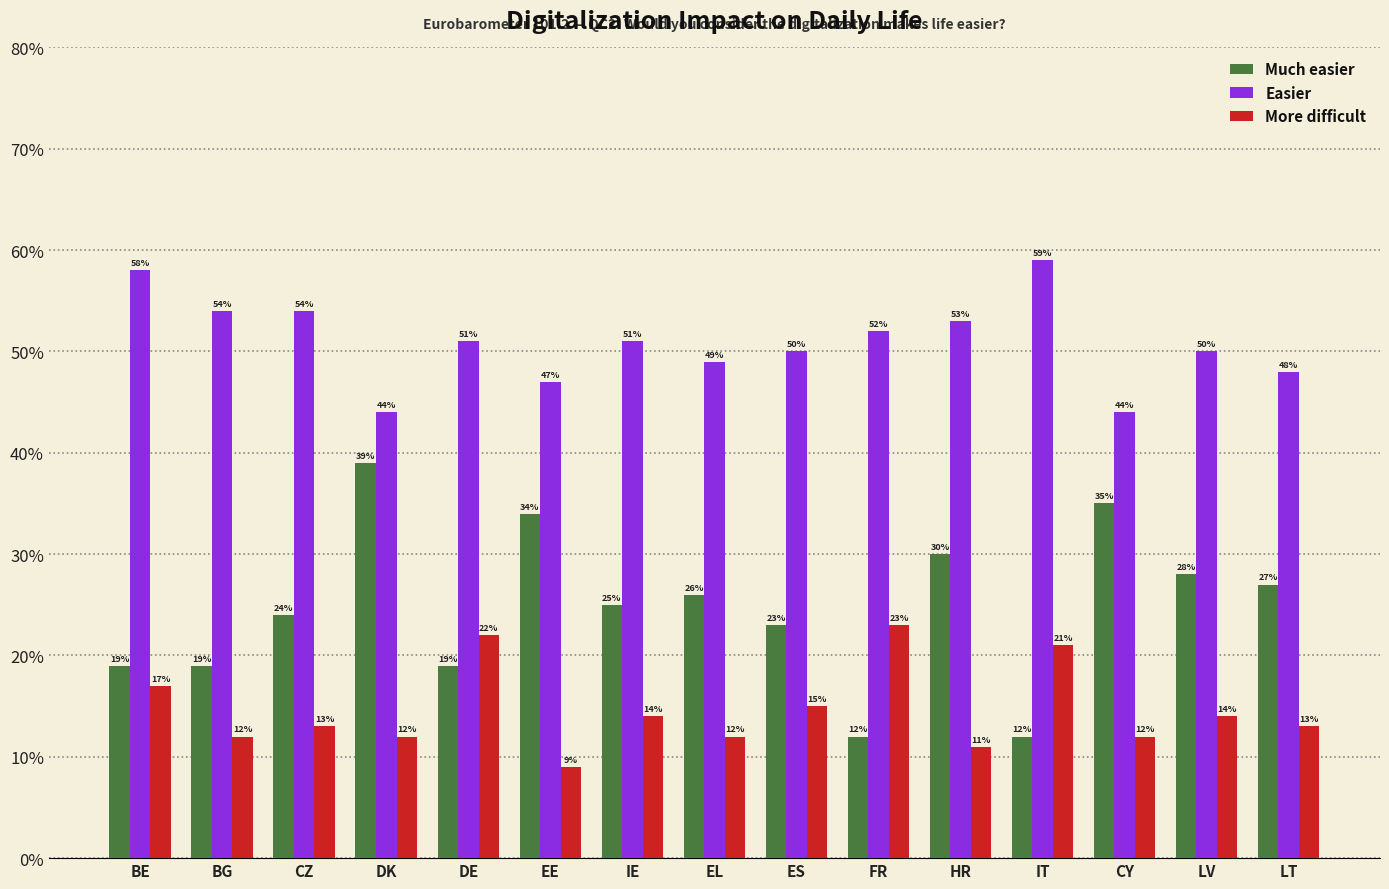

What is the label of the 7th bar from the left?

IE